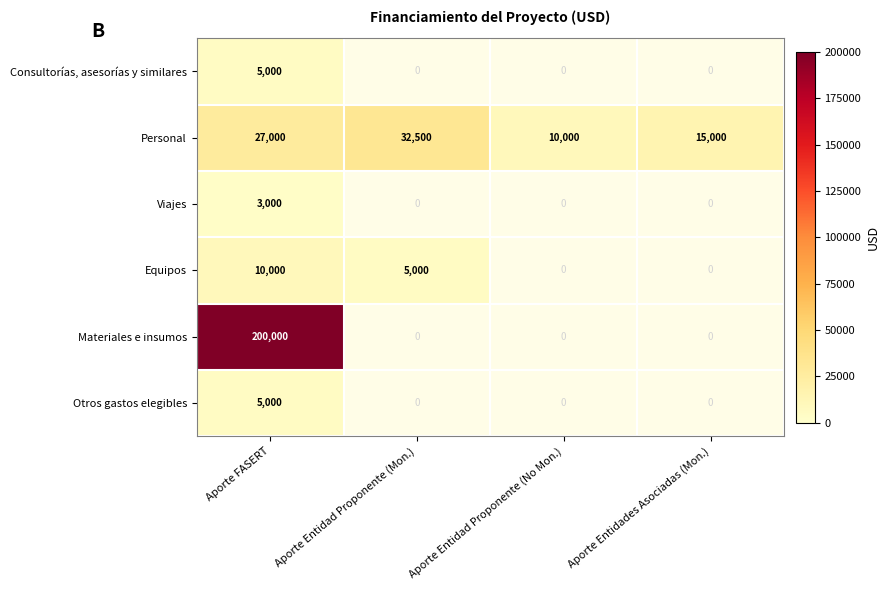

Between Aporte Entidad Proponente (Mon.) and Aporte Entidades Asociadas (Mon.), which is larger?

Aporte Entidades Asociadas (Mon.)